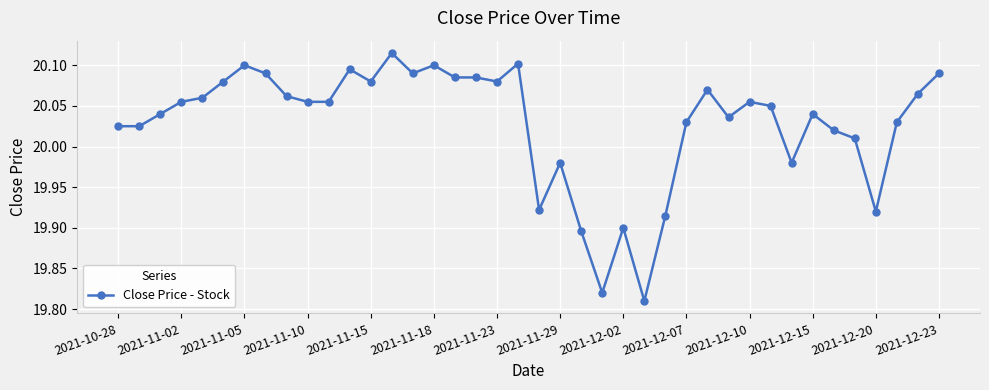

What is the sum of all values?

801.1